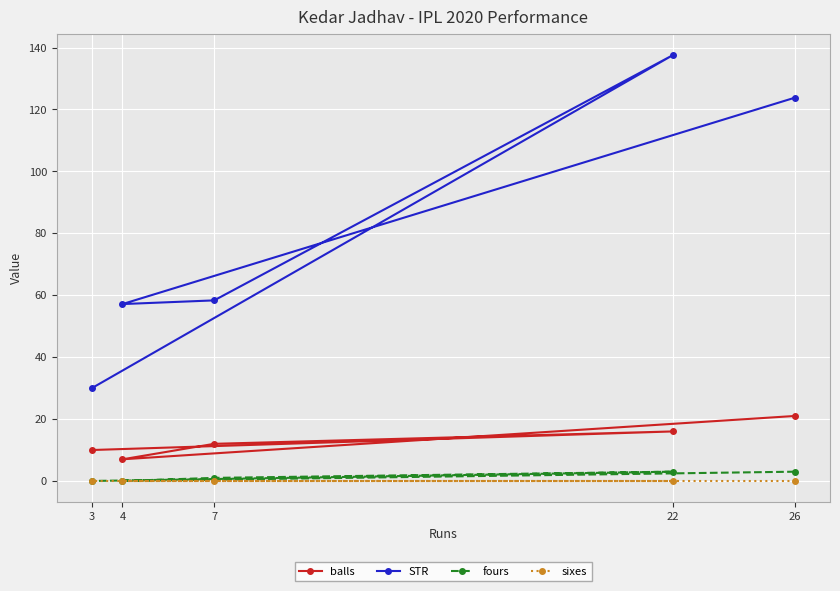

How many fours values are between 0 and 3?

5